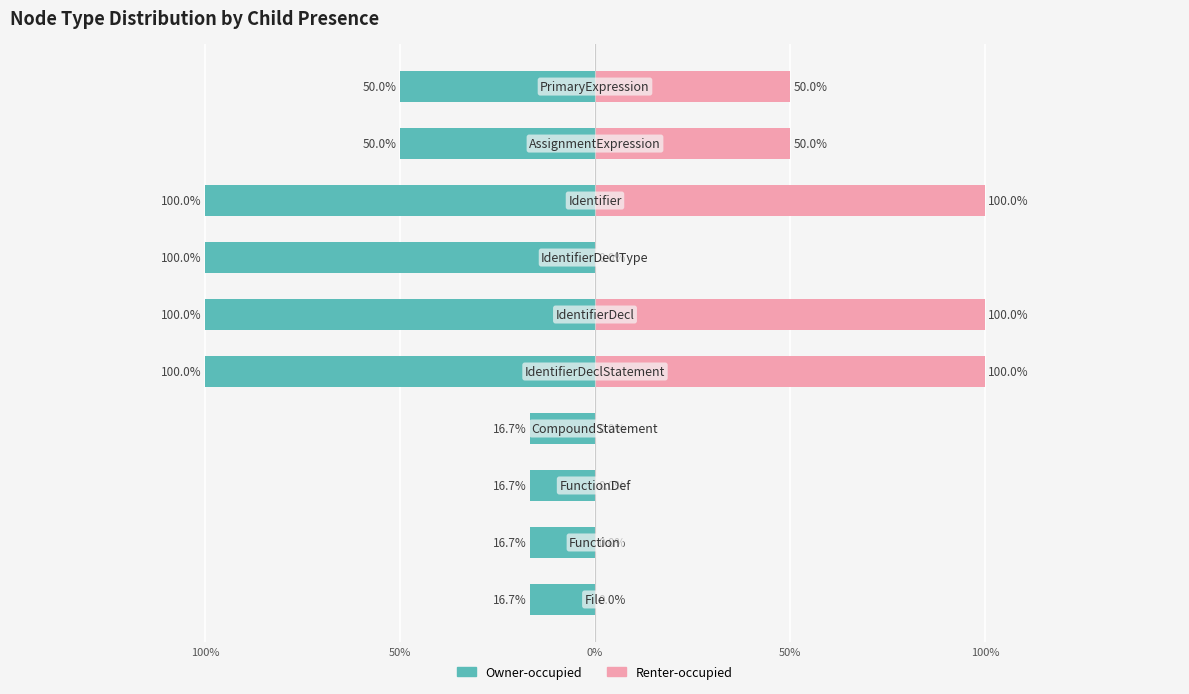

What is the spread (max minus min) of values at 100%?

1